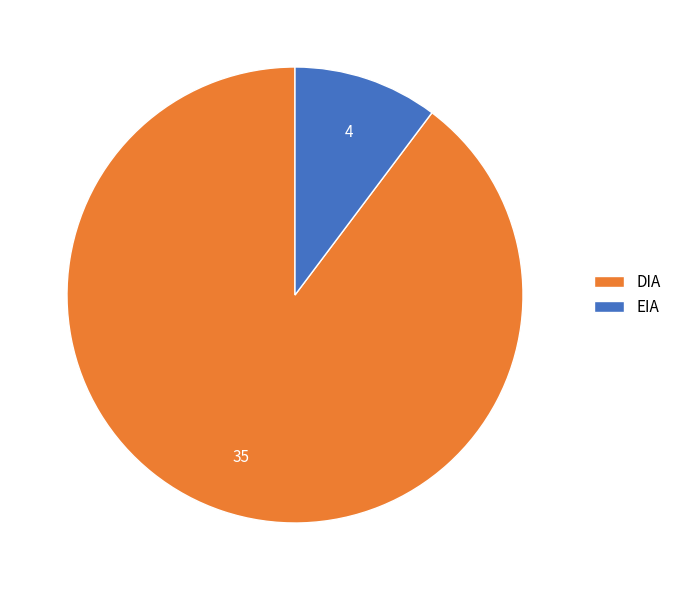

Does EIA represent more than half of the total?

No